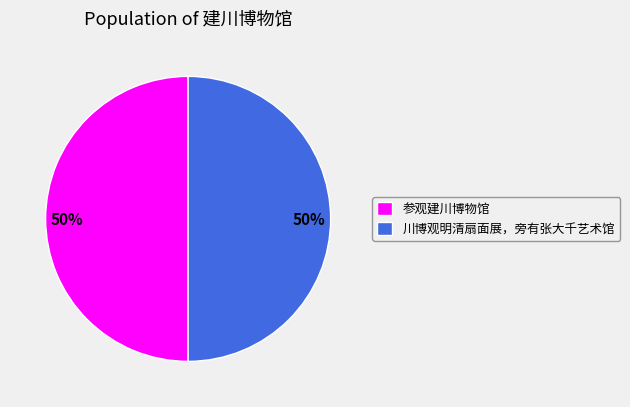

Is the sum of 川博观明清扇面展，旁有张大千艺术馆 and 参观建川博物馆 greater than half?

Yes